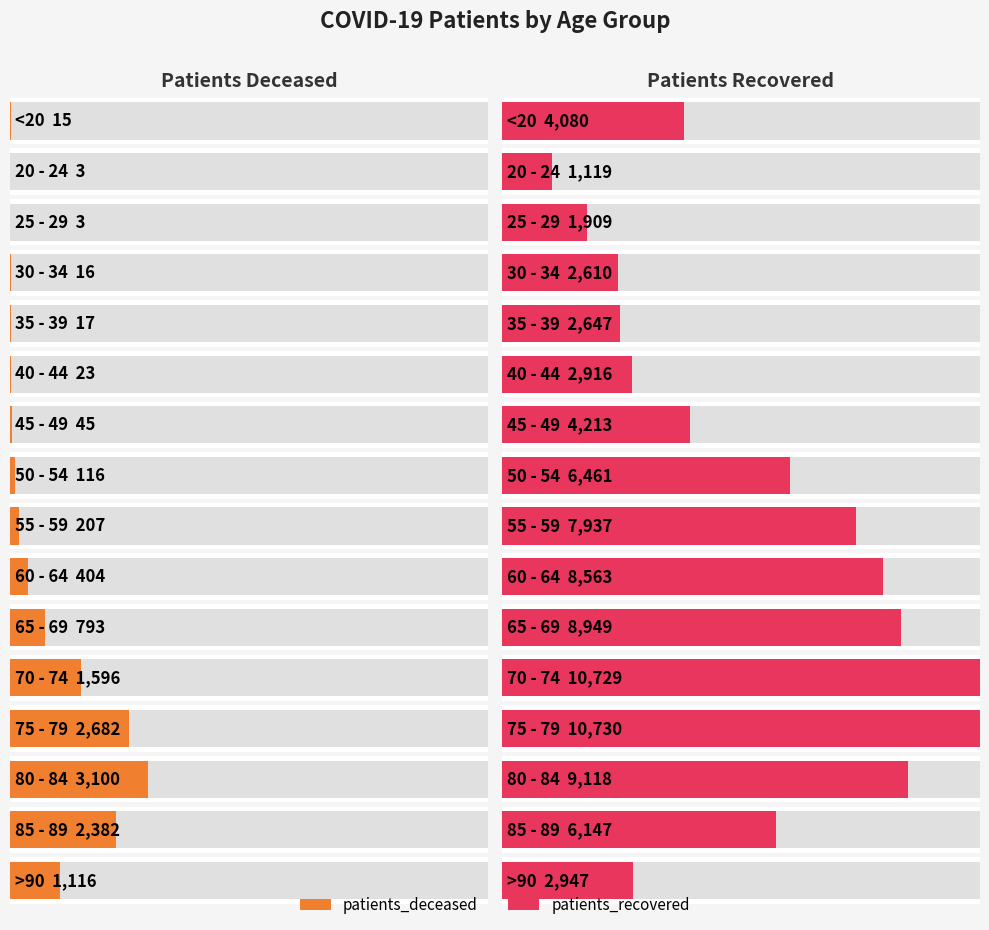

Is it true that patients_recovered equals 12430 at 60 - 64?

False